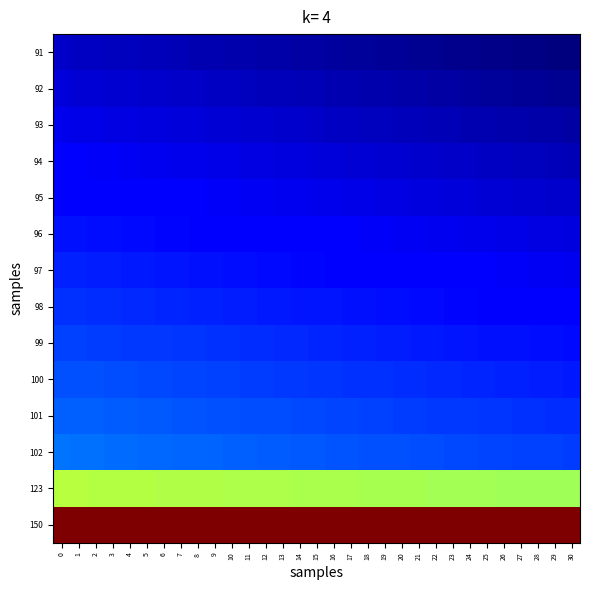

Reading right to left, extract all data points from this chart.

91: 30=87.0	29=87.1	28=87.2	27=87.4	26=87.5	25=87.6	24=87.8	23=87.9	22=88.0	21=88.2	20=88.3	19=88.4	18=88.6	17=88.7	16=88.8	15=89.0	14=89.1	13=89.2	12=89.4	11=89.5	10=89.6	9=89.8	8=89.9	7=90.1	6=90.2	5=90.3	4=90.5	3=90.6	2=90.7	1=90.9	0=91.0
92: 30=88.0	29=88.2	28=88.3	27=88.4	26=88.6	25=88.7	24=88.8	23=88.9	22=89.1	21=89.2	20=89.3	19=89.5	18=89.6	17=89.7	16=89.9	15=90.0	14=90.1	13=90.3	12=90.4	11=90.5	10=90.7	9=90.8	8=90.9	7=91.1	6=91.2	5=91.3	4=91.5	3=91.6	2=91.7	1=91.9	0=92.0
93: 30=89.1	29=89.2	28=89.4	27=89.5	26=89.6	25=89.7	24=89.9	23=90.0	22=90.1	21=90.3	20=90.4	19=90.5	18=90.6	17=90.8	16=90.9	15=91.0	14=91.2	13=91.3	12=91.4	11=91.6	10=91.7	9=91.8	8=92.0	7=92.1	6=92.2	5=92.3	4=92.5	3=92.6	2=92.7	1=92.9	0=93.0
94: 30=90.2	29=90.3	28=90.4	27=90.5	26=90.7	25=90.8	24=90.9	23=91.0	22=91.2	21=91.3	20=91.4	19=91.6	18=91.7	17=91.8	16=91.9	15=92.1	14=92.2	13=92.3	12=92.5	11=92.6	10=92.7	9=92.8	8=93.0	7=93.1	6=93.2	5=93.4	4=93.5	3=93.6	2=93.7	1=93.9	0=94.0
95: 30=91.2	29=91.4	28=91.5	27=91.6	26=91.7	25=91.9	24=92.0	23=92.1	22=92.2	21=92.3	20=92.5	19=92.6	18=92.7	17=92.8	16=93.0	15=93.1	14=93.2	13=93.4	12=93.5	11=93.6	10=93.7	9=93.9	8=94.0	7=94.1	6=94.2	5=94.4	4=94.5	3=94.6	2=94.8	1=94.9	0=95.0
96: 30=92.3	29=92.4	28=92.5	27=92.7	26=92.8	25=92.9	24=93.0	23=93.1	22=93.3	21=93.4	20=93.5	19=93.6	18=93.8	17=93.9	16=94.0	15=94.1	14=94.3	13=94.4	12=94.5	11=94.6	10=94.8	9=94.9	8=95.0	7=95.1	6=95.3	5=95.4	4=95.5	3=95.6	2=95.8	1=95.9	0=96.0
97: 30=93.4	29=93.5	28=93.6	27=93.7	26=93.8	25=94.0	24=94.1	23=94.2	22=94.3	21=94.4	20=94.6	19=94.7	18=94.8	17=94.9	16=95.0	15=95.2	14=95.3	13=95.4	12=95.5	11=95.7	10=95.8	9=95.9	8=96.0	7=96.2	6=96.3	5=96.4	4=96.5	3=96.6	2=96.8	1=96.9	0=97.0
98: 30=94.4	29=94.6	28=94.7	27=94.8	26=94.9	25=95.0	24=95.1	23=95.3	22=95.4	21=95.5	20=95.6	19=95.7	18=95.8	17=96.0	16=96.1	15=96.2	14=96.3	13=96.4	12=96.6	11=96.7	10=96.8	9=96.9	8=97.0	7=97.2	6=97.3	5=97.4	4=97.5	3=97.6	2=97.8	1=97.9	0=98.0
99: 30=95.5	29=95.6	28=95.7	27=95.8	26=96.0	25=96.1	24=96.2	23=96.3	22=96.4	21=96.5	20=96.7	19=96.8	18=96.9	17=97.0	16=97.1	15=97.2	14=97.4	13=97.5	12=97.6	11=97.7	10=97.8	9=97.9	8=98.1	7=98.2	6=98.3	5=98.4	4=98.5	3=98.7	2=98.8	1=98.9	0=99.0
100: 30=96.6	29=96.7	28=96.8	27=96.9	26=97.0	25=97.1	24=97.2	23=97.4	22=97.5	21=97.6	20=97.7	19=97.8	18=97.9	17=98.0	16=98.2	15=98.3	14=98.4	13=98.5	12=98.6	11=98.7	10=98.8	9=99.0	8=99.1	7=99.2	6=99.3	5=99.4	4=99.5	3=99.7	2=99.8	1=99.9	0=100.0
101: 30=97.6	29=97.7	28=97.9	27=98.0	26=98.1	25=98.2	24=98.3	23=98.4	22=98.5	21=98.6	20=98.7	19=98.9	18=99.0	17=99.1	16=99.2	15=99.3	14=99.4	13=99.5	12=99.6	11=99.8	10=99.9	9=100.0	8=100.1	7=100.2	6=100.3	5=100.4	4=100.6	3=100.7	2=100.8	1=100.9	0=101.0
102: 30=98.7	29=98.8	28=98.9	27=99.0	26=99.1	25=99.2	24=99.4	23=99.5	22=99.6	21=99.7	20=99.8	19=99.9	18=100.0	17=100.1	16=100.2	15=100.3	14=100.4	13=100.6	12=100.7	11=100.8	10=100.9	9=101.0	8=101.1	7=101.2	6=101.3	5=101.5	4=101.6	3=101.7	2=101.8	1=101.9	0=102.0
123: 30=121.2	29=121.3	28=121.3	27=121.4	26=121.4	25=121.5	24=121.6	23=121.6	22=121.7	21=121.7	20=121.8	19=121.8	18=121.9	17=122.0	16=122.0	15=122.1	14=122.1	13=122.2	12=122.3	11=122.3	10=122.4	9=122.4	8=122.5	7=122.6	6=122.6	5=122.7	4=122.8	3=122.8	2=122.9	1=122.9	0=123.0
150: 30=150.0	29=150.0	28=150.0	27=150.0	26=150.0	25=150.0	24=150.0	23=150.0	22=150.0	21=150.0	20=150.0	19=150.0	18=150.0	17=150.0	16=150.0	15=150.0	14=150.0	13=150.0	12=150.0	11=150.0	10=150.0	9=150.0	8=150.0	7=150.0	6=150.0	5=150.0	4=150.0	3=150.0	2=150.0	1=150.0	0=150.0